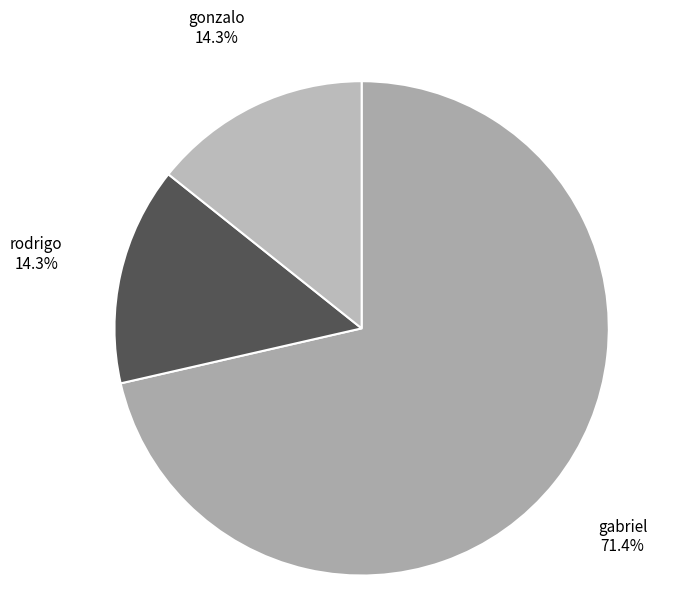

Which slice is the largest?

gabriel